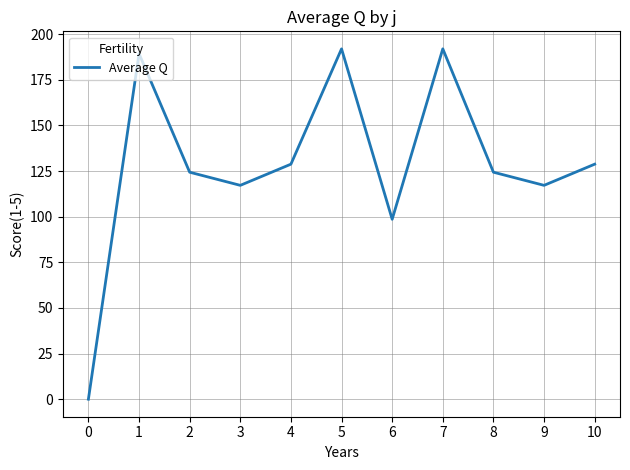

At which label does the data first exceed 124?

1